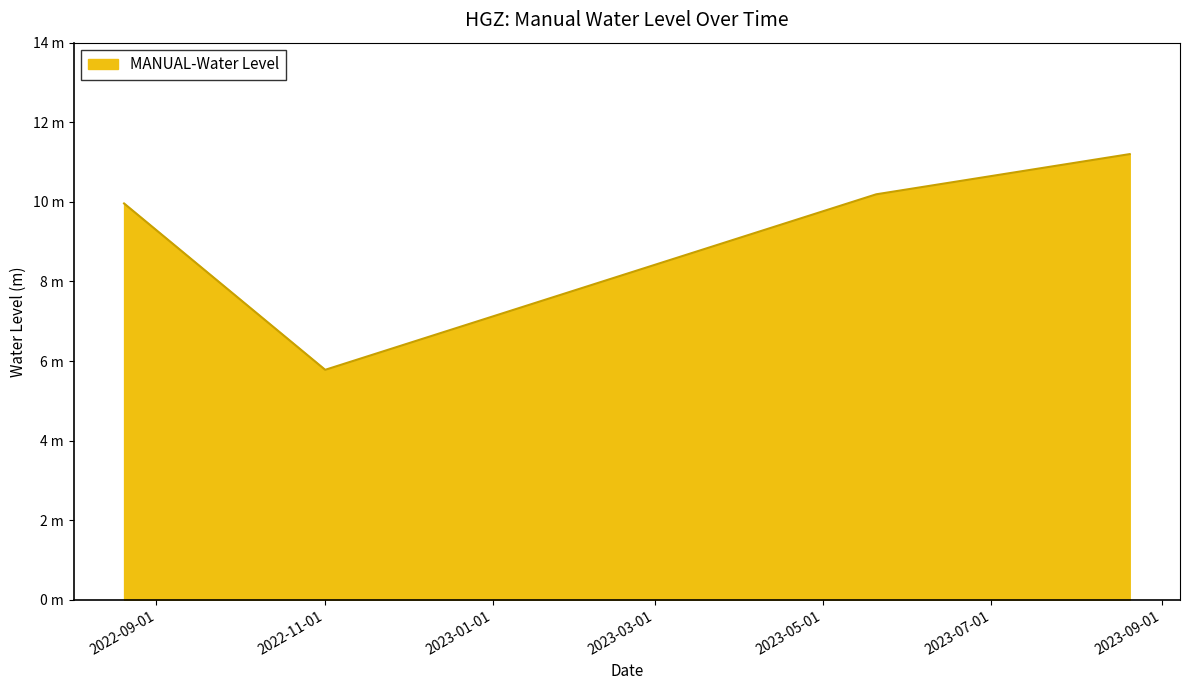

Is this an area chart (filled region under the line)?

Yes